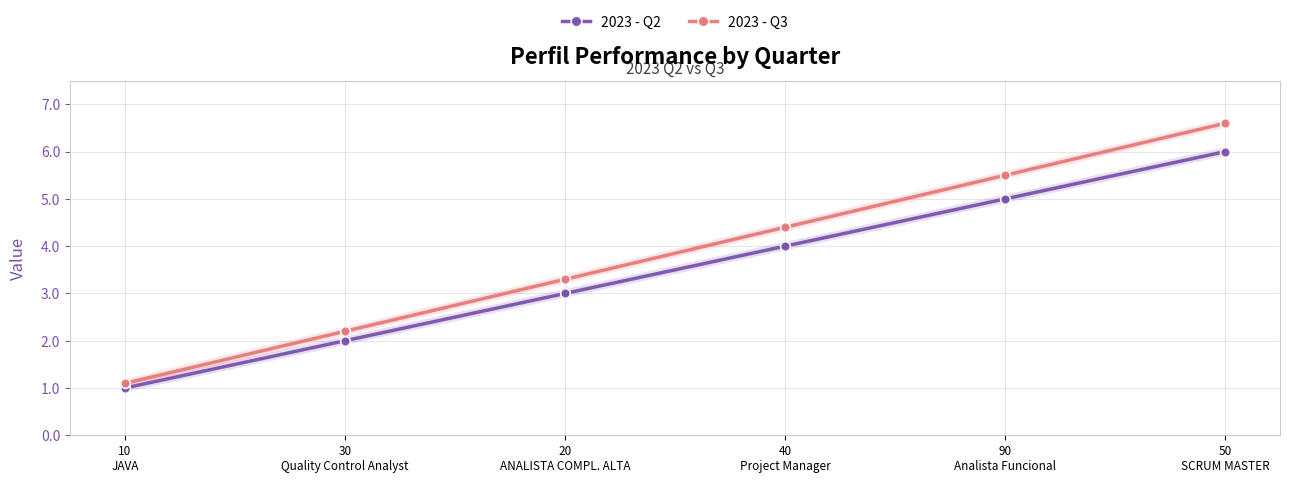

Reading left to right, what are all the values shown in this chart?

2023 - Q2: 1.0	2.0	3.0	4.0	5.0	6.0
2023 - Q3: 1.1	2.2	3.3	4.4	5.5	6.6